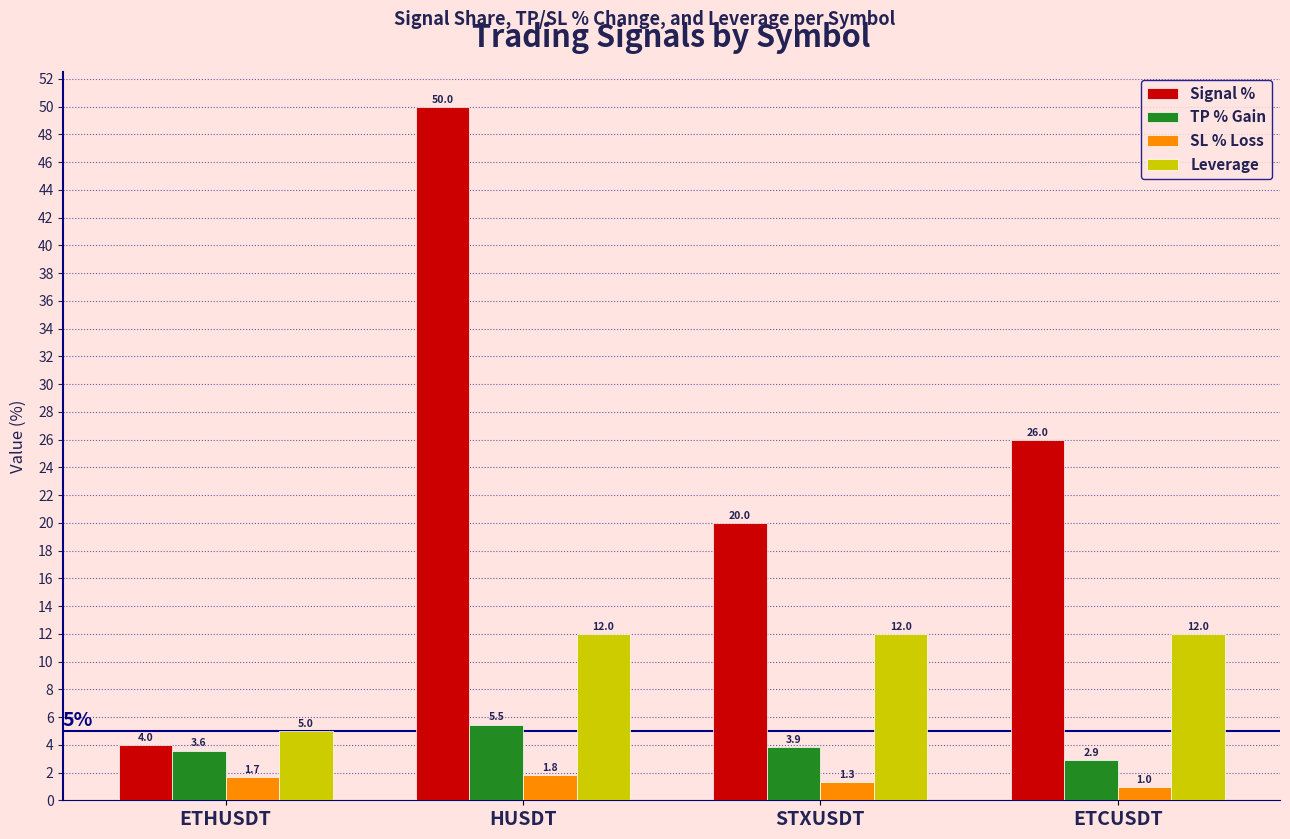

Are the bars horizontal?

No